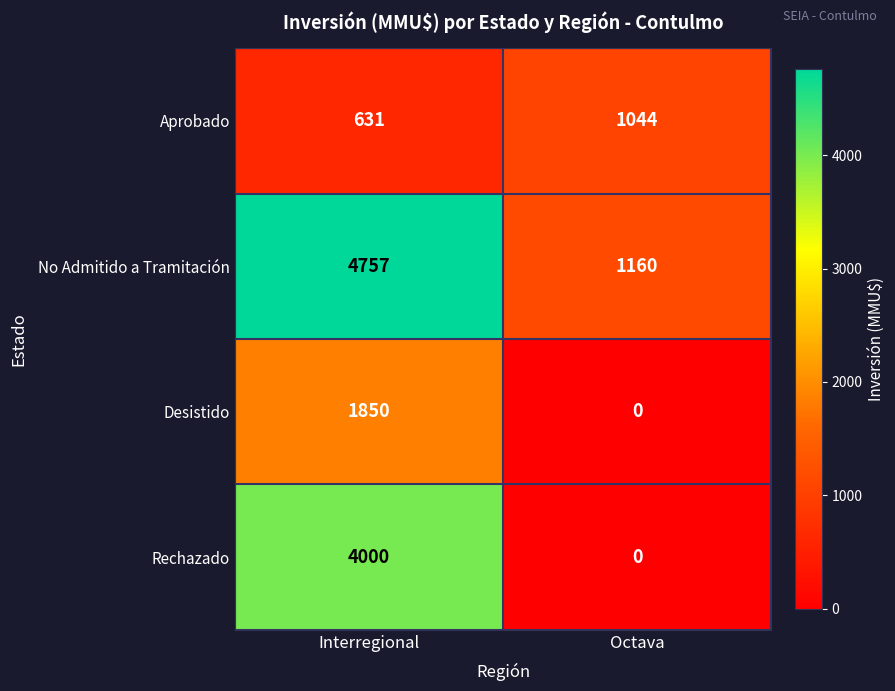

Where is No Admitido a Tramitación nearest to the value 2958?

Octava